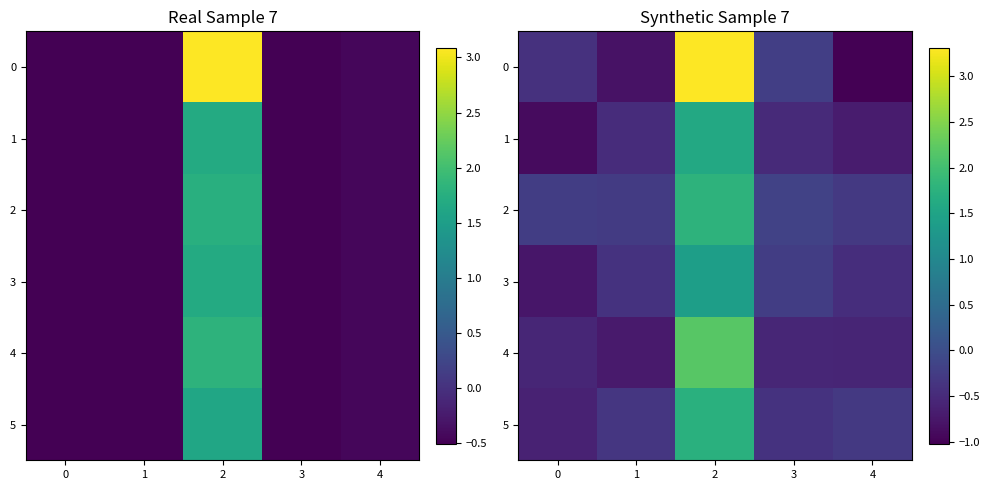

True or false: 2 has a value of -0.2 at 0.

True